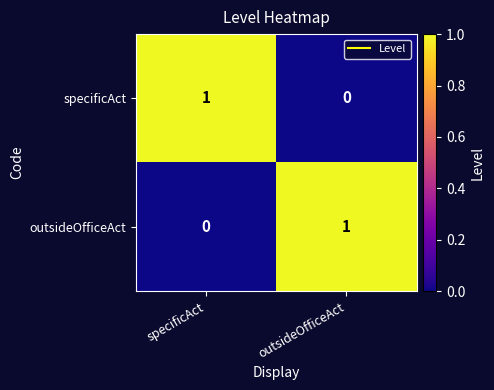

What is the total value across all series at specificAct?

1